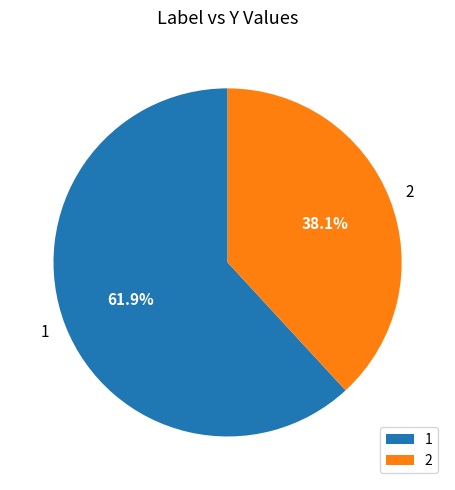

Is it true that 2 is 31% of the pie?

False